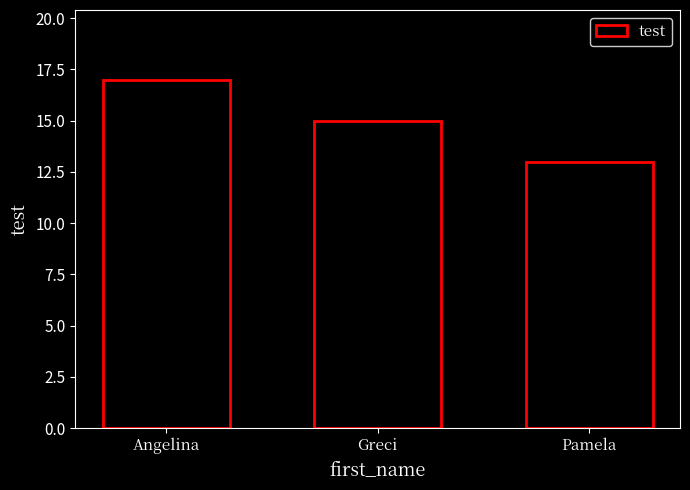

The value at Angelina is 5. True or false?

False